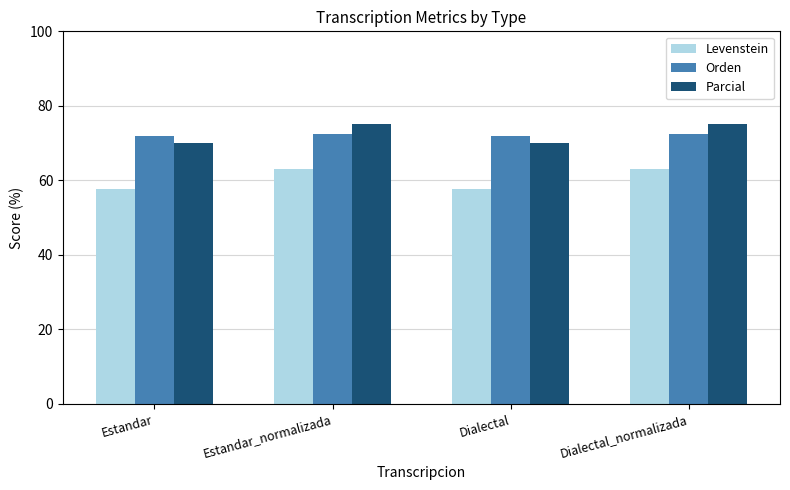

Is the value of Orden at Estandar greater than the value of Levenstein at Dialectal?

Yes